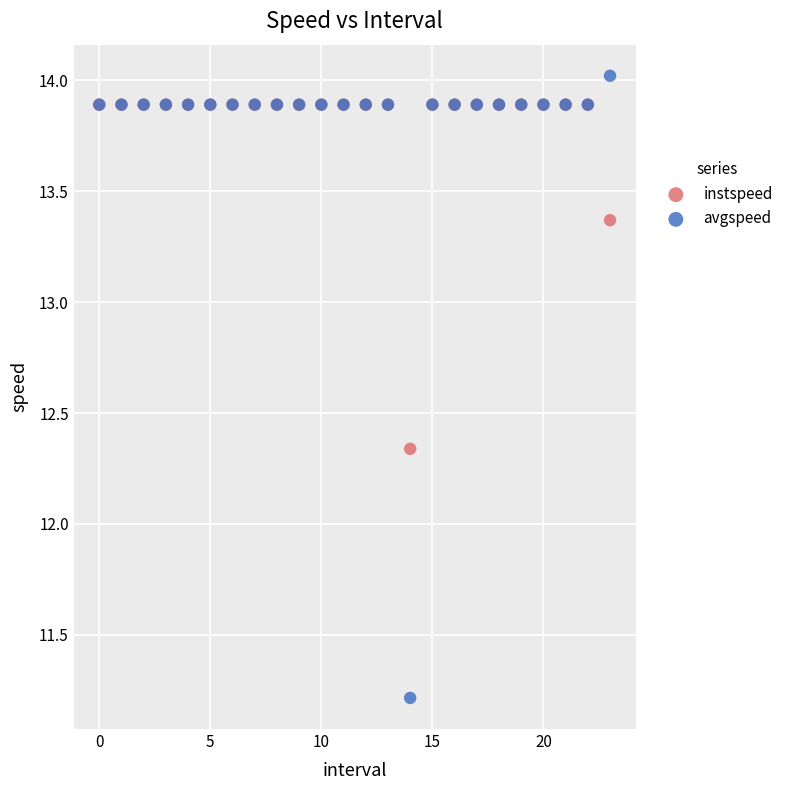

In the avgspeed series, what Y value is closest to 12?

11.2